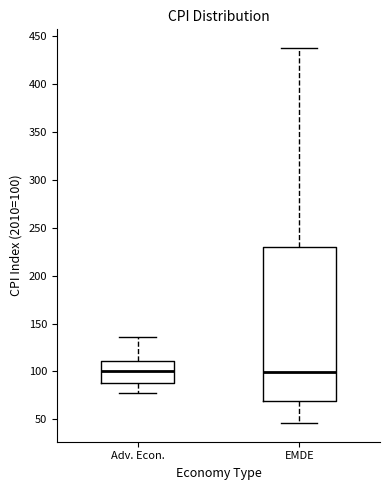

Comparing the boxes themselves (not the whiskers), which one is the tallest?

EMDE